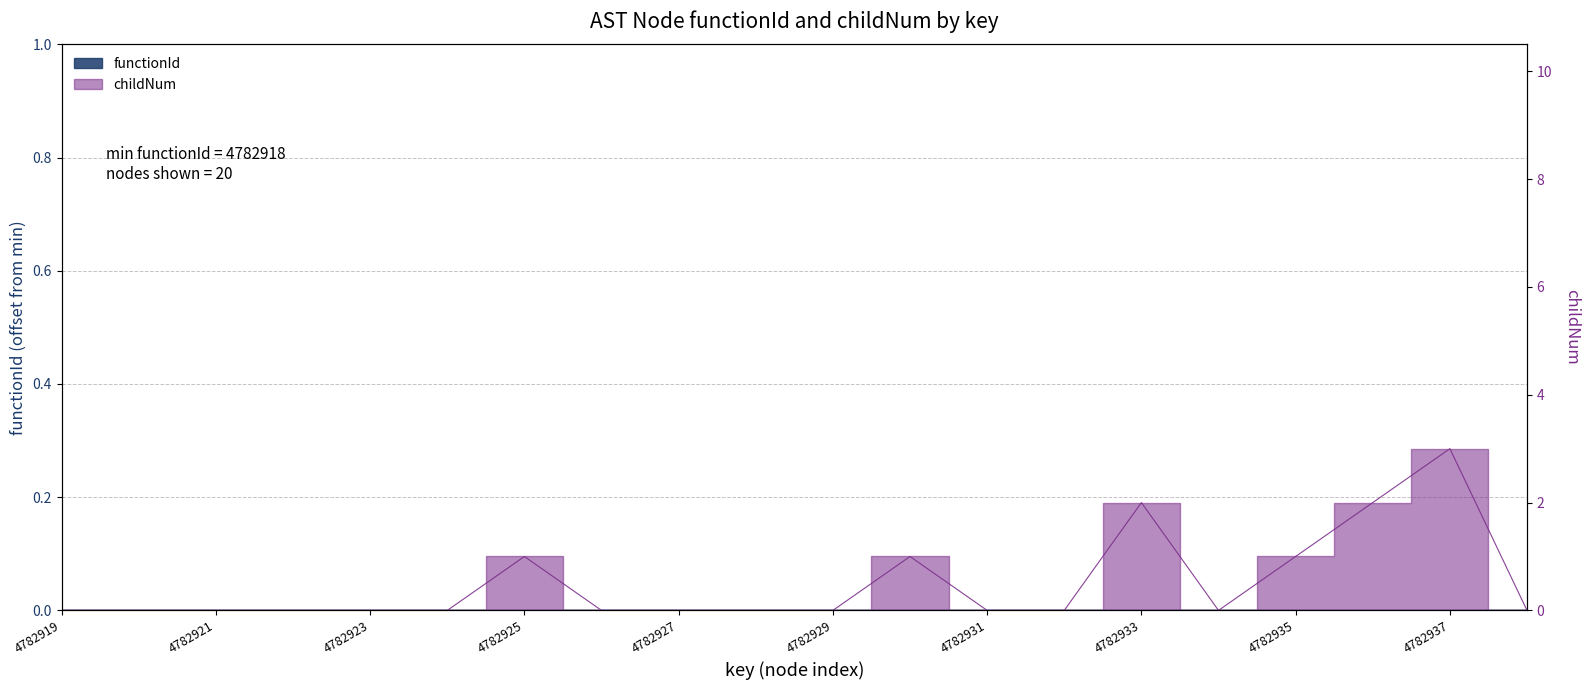

Rank the categories by value from lowest to highest.

4782919, 4782920, 4782921, 4782922, 4782923, 4782924, 4782926, 4782927, 4782928, 4782929, 4782931, 4782932, 4782934, 4782938, 4782925, 4782930, 4782935, 4782933, 4782936, 4782937